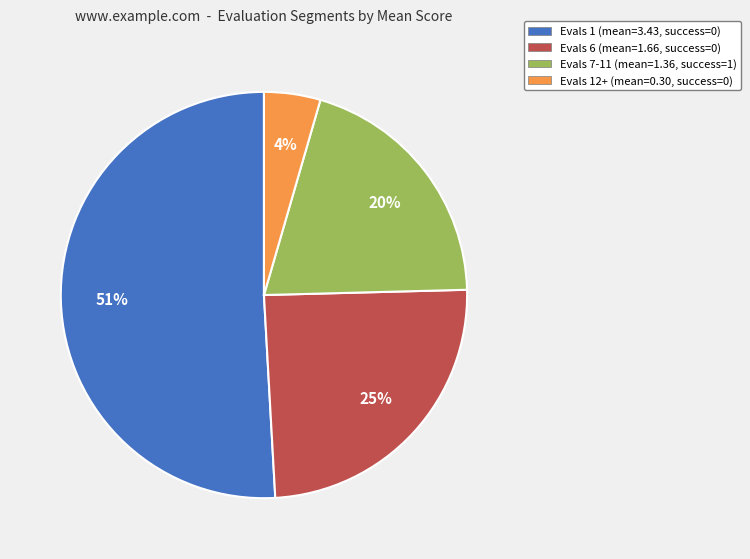

Which has a higher value, Evals 7-11 (mean=1.36, success=1) or Evals 1 (mean=3.43, success=0)?

Evals 1 (mean=3.43, success=0)